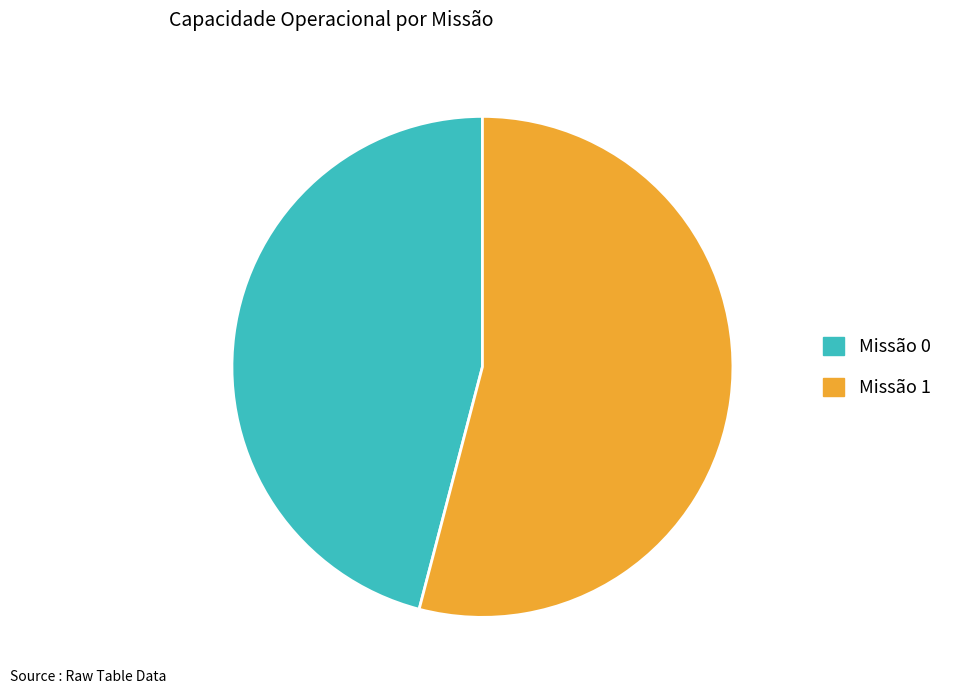

Is Missão 0 the majority of the pie?

No